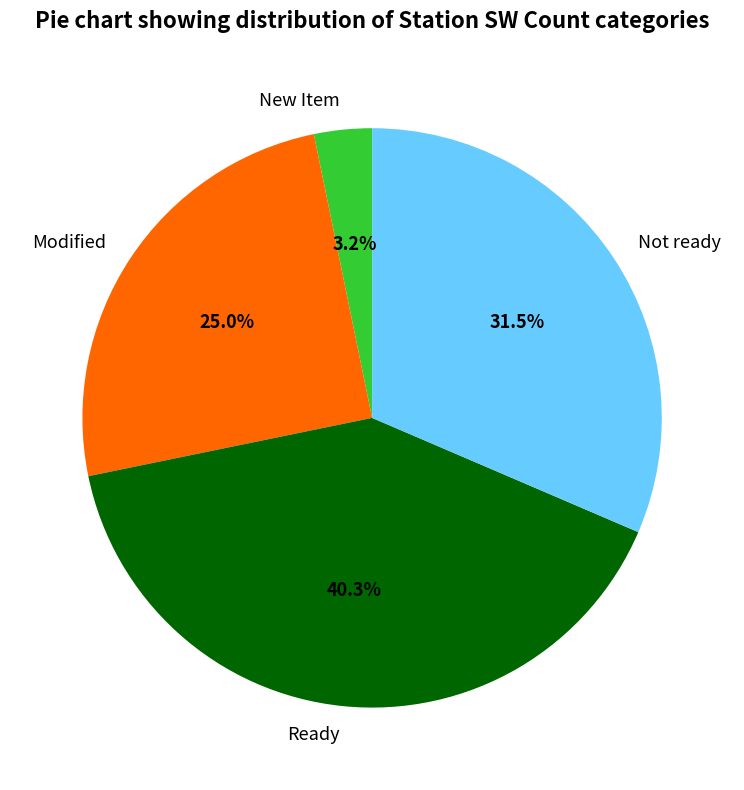

True or false: Modified accounts for 36% of the total.

False